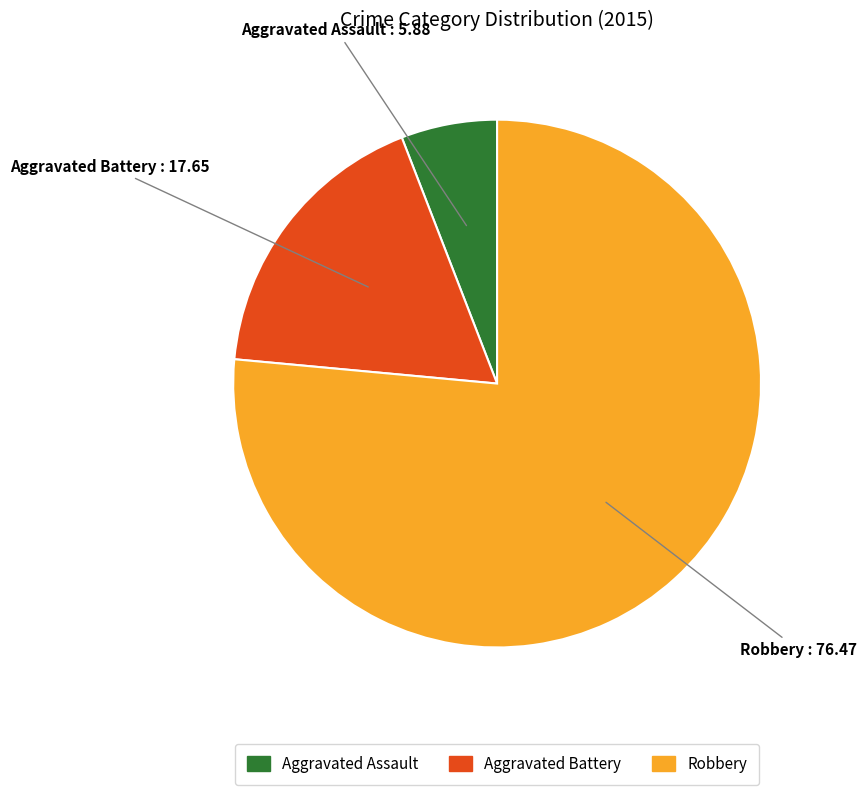

Does Robbery represent more than half of the total?

Yes